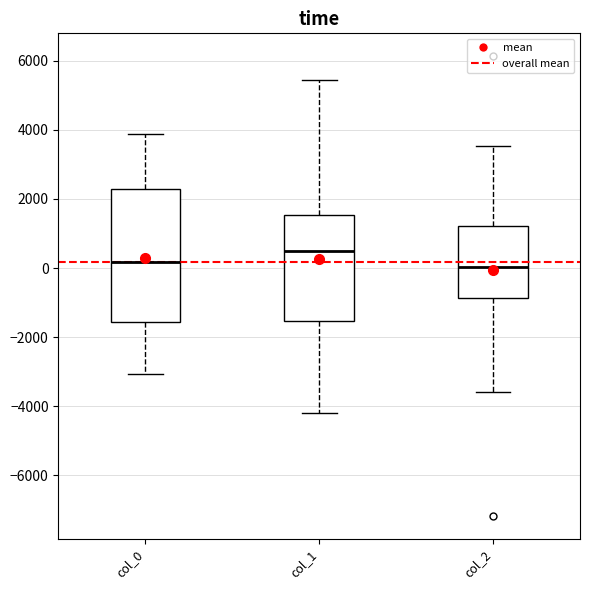

Reading left to right, read every box against the y-axis: the position of its median line, the range the box covers, and the ends of its whiskers. The values are not printed on the chart, so give them approximately, as read against the axis.

col_0: median 200, box -1600 to 2400, whiskers -3000 to 3800
col_1: median 600, box -1600 to 1600, whiskers -4200 to 5400
col_2: median 0, box -800 to 1200, whiskers -3600 to 3600